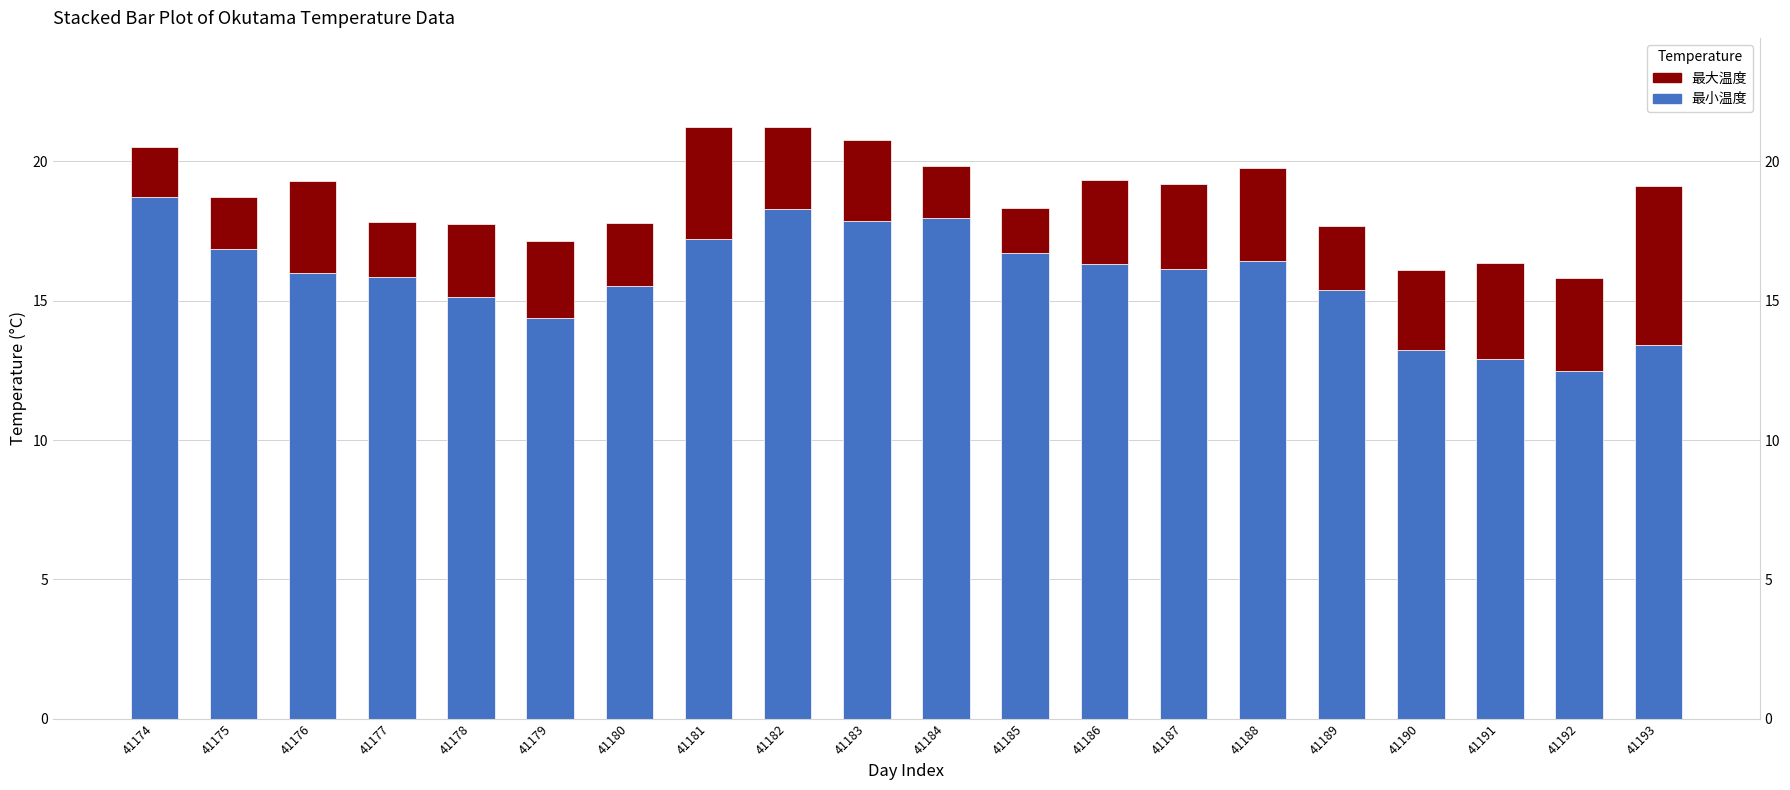

Reading left to right, extract all data points from this chart.

最小温度: 41174=18.7	41175=16.9	41176=16.0	41177=15.9	41178=15.2	41179=14.4	41180=15.5	41181=17.2	41182=18.3	41183=17.8	41184=18.0	41185=16.7	41186=16.3	41187=16.2	41188=16.4	41189=15.4	41190=13.2	41191=12.9	41192=12.5	41193=13.4
最大温度: 41174=1.8	41175=1.9	41176=3.3	41177=2.0	41178=2.6	41179=2.8	41180=2.2	41181=4.0	41182=3.0	41183=2.9	41184=1.9	41185=1.6	41186=3.0	41187=3.0	41188=3.3	41189=2.3	41190=2.9	41191=3.4	41192=3.3	41193=5.7